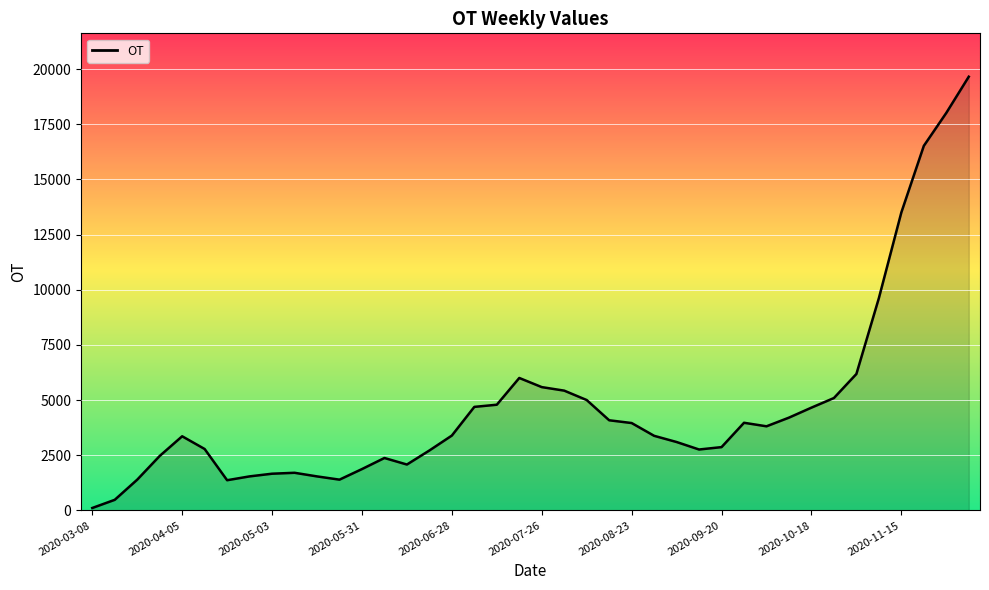

What is the maximum value shown in the chart?

19652